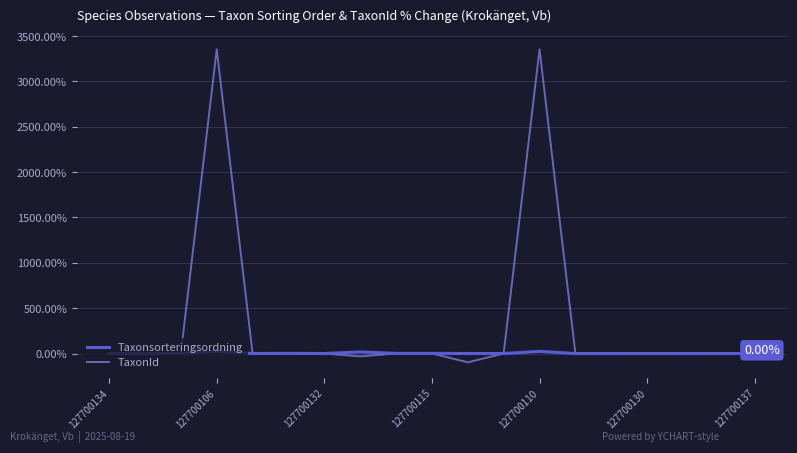

Rank the series by their maximum value, from highest to lowest.

TaxonId, Taxonsorteringsordning